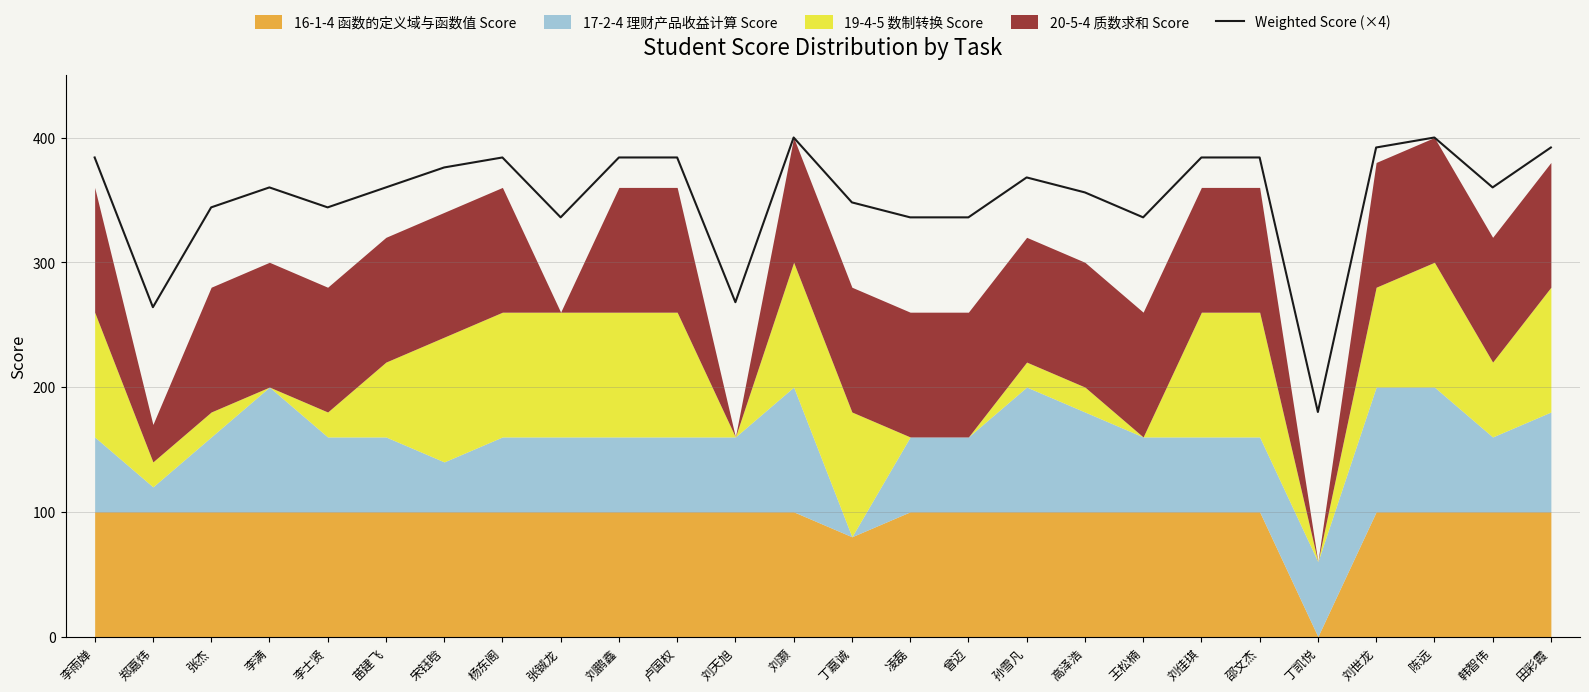

List the labels in order of value, largest first.

刘灏, 陈远, 刘世龙, 田彩霞, 李雨婵, 杨东阁, 刘鹏鑫, 卢国权, 刘佳琪, 邵文杰, 宋钰晗, 孙雪凡, 李满, 苗建飞, 韩智伟, 高泽浩, 丁嘉诚, 张杰, 李士贤, 张铖龙, 凌磊, 曾迈, 王松楠, 刘天旭, 郑嘉炜, 丁凯悦